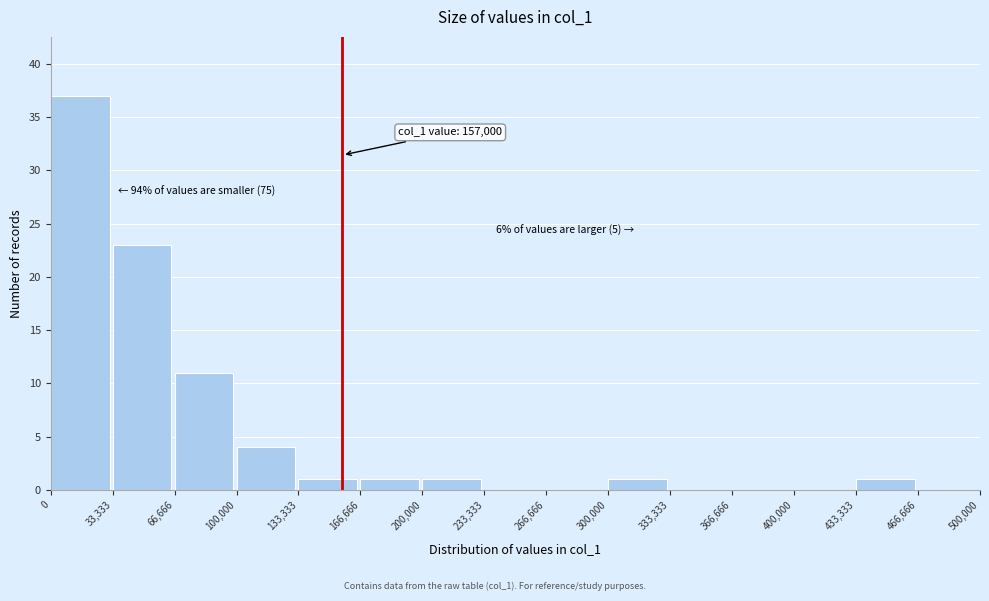

Which range on the x-axis has the tallest bar?

0 to 33,333